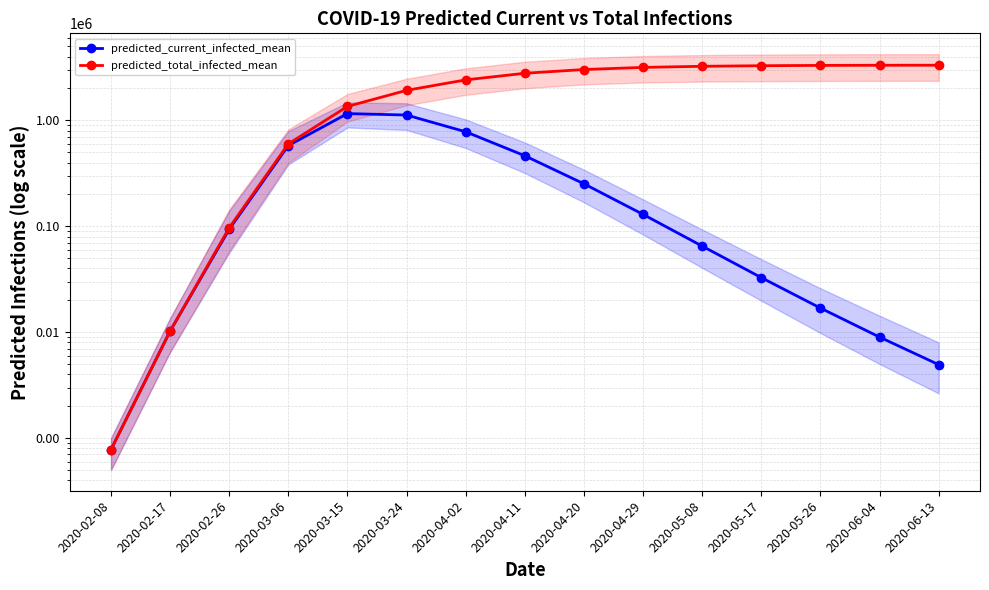

List the series in order of their peak value, highest first.

predicted_total_infected_upper_line, predicted_total_infected_mean, predicted_total_infected_lower_line, predicted_current_infected_upper_line, predicted_current_infected_mean, predicted_current_infected_lower_line